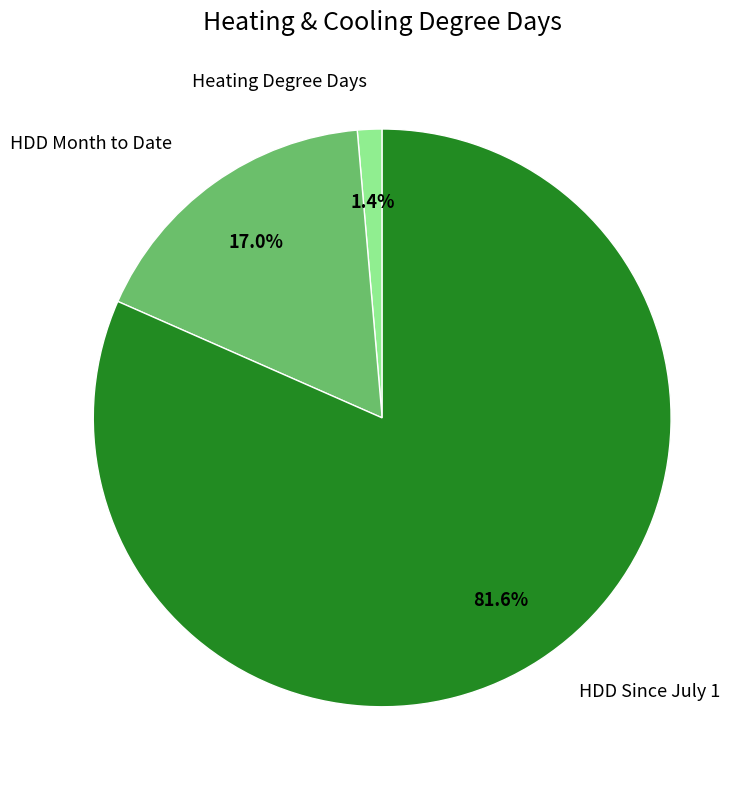

Is there any slice that represents more than half of the pie?

Yes